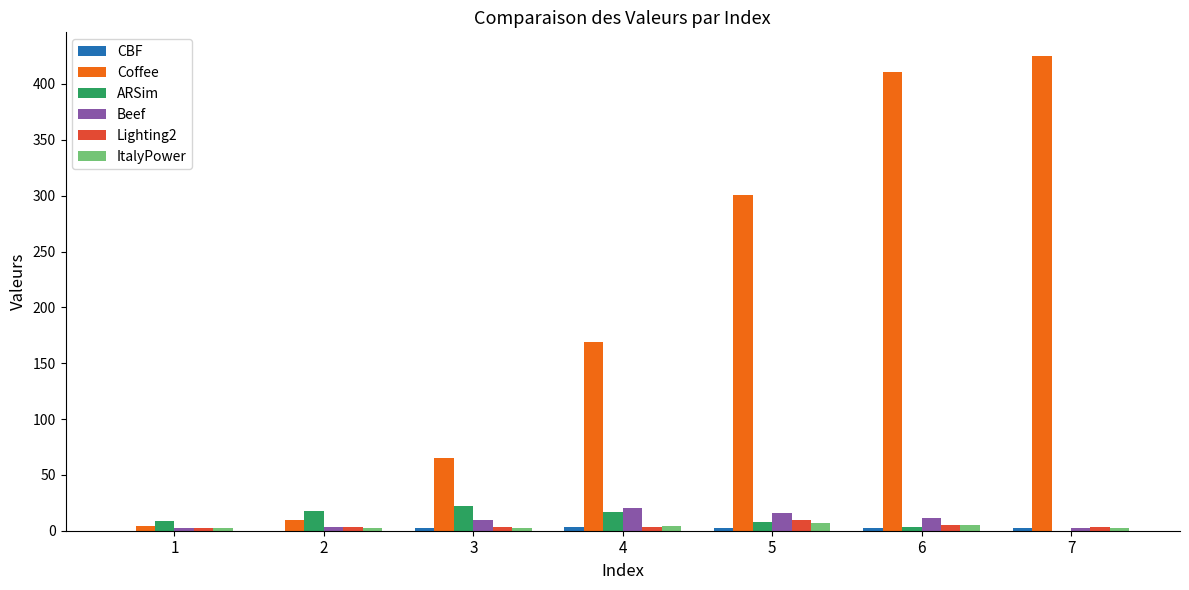

What is the sum of all ItalyPower values?

24